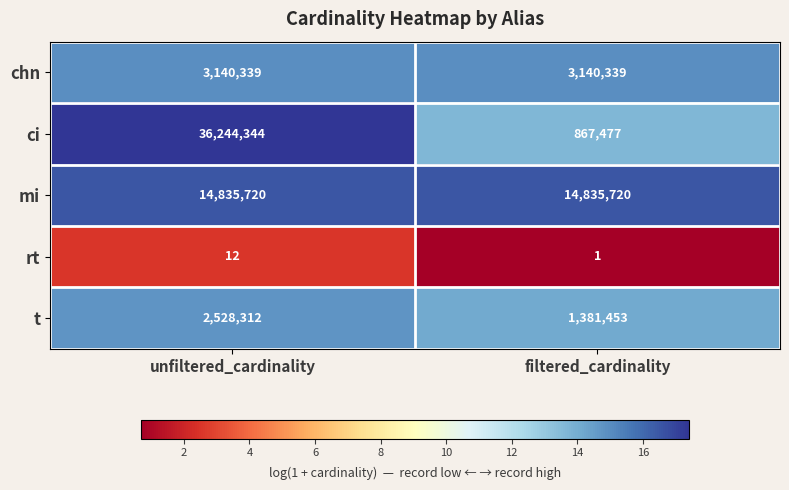

List the series in order of their peak value, lowest first.

rt, t, chn, mi, ci